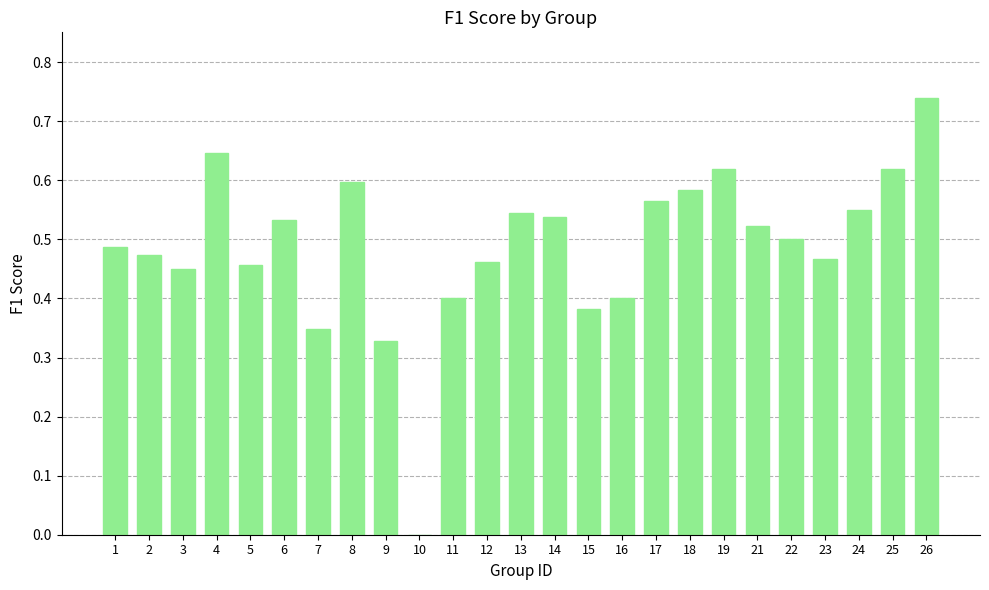

At which category does the chart reach its peak across all series?

26